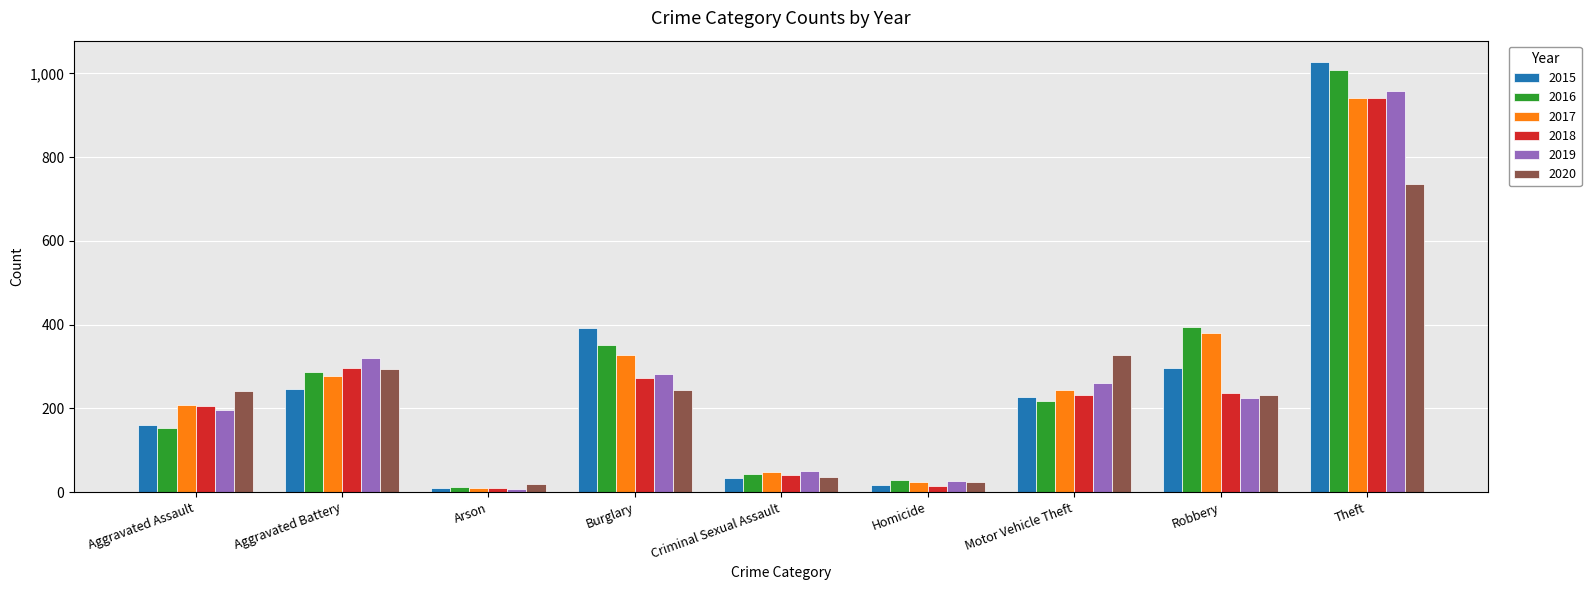

What is the label of the 3rd bar from the left?

Arson